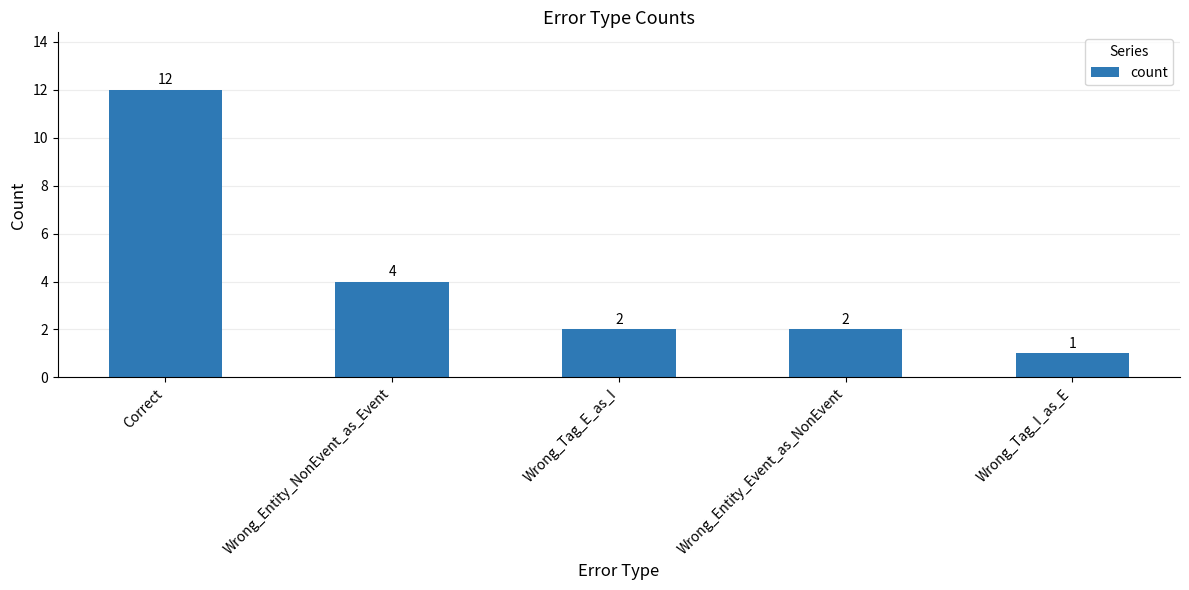

What is the value of the 3rd bar from the left?

2